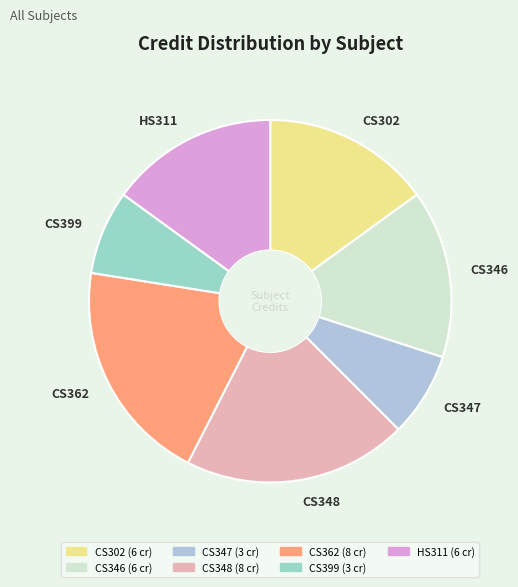

What is the ratio of the value at CS362 to the value at CS346?

1.3